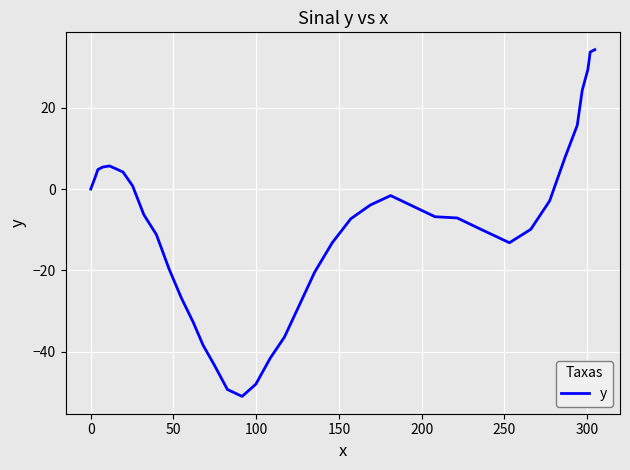

What is the greatest value displayed?

34.3